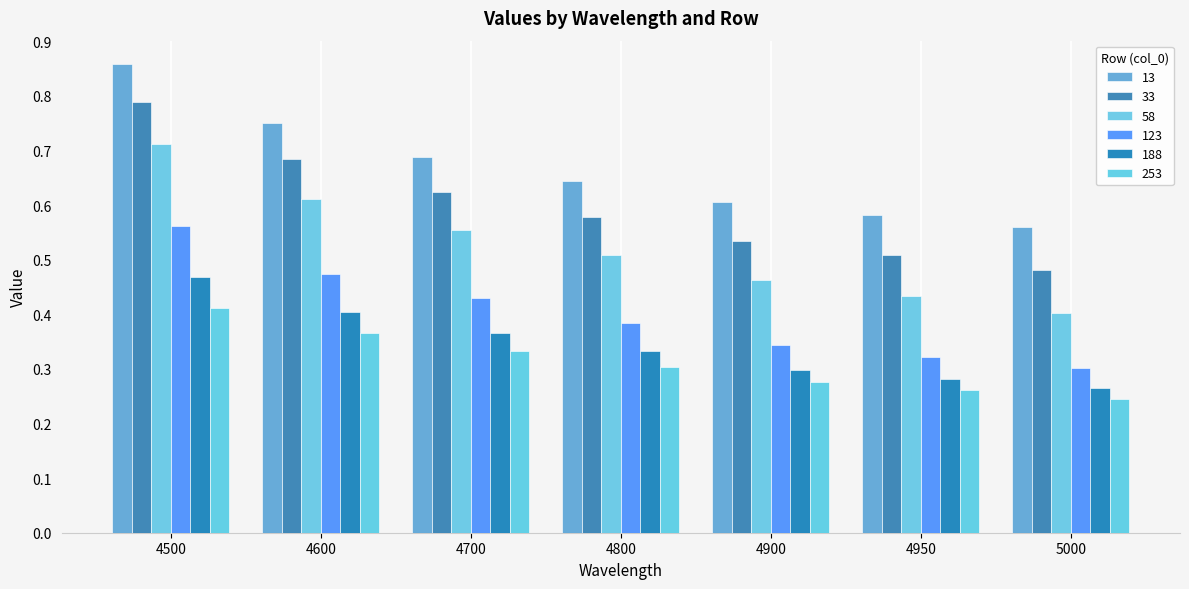

What is the sum of the 13 values at 4600 and 4900?

1.4